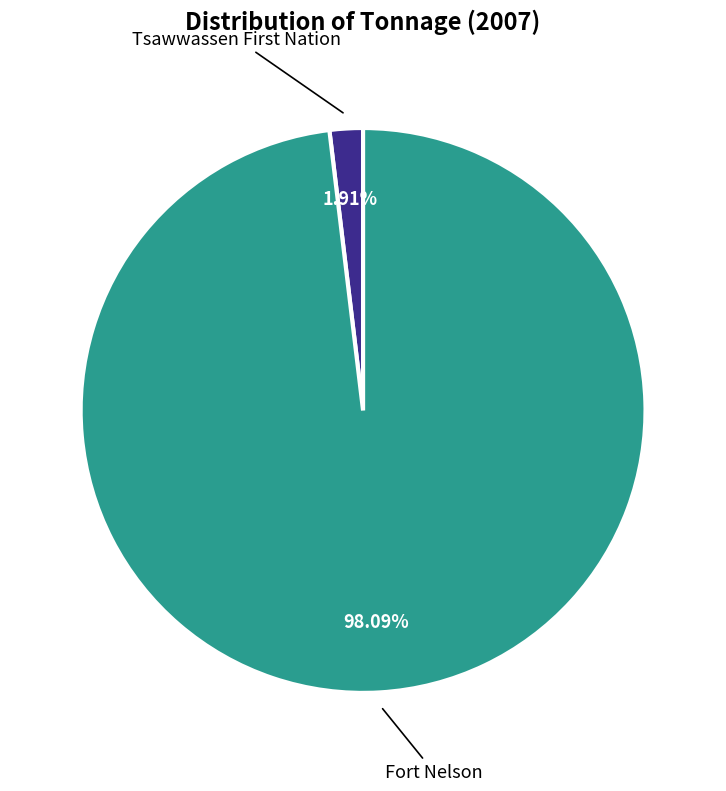

How many segments does this pie chart have?

2